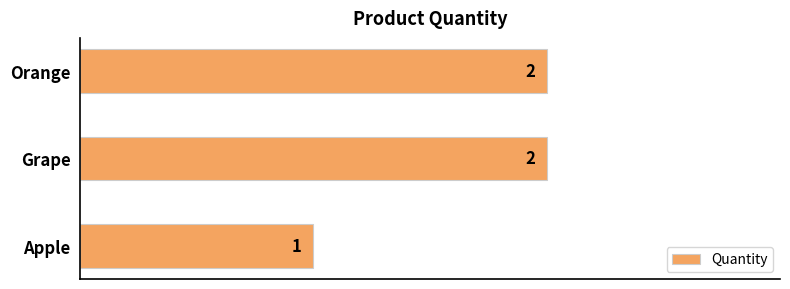

Where is the data nearest to the value 1?

Apple